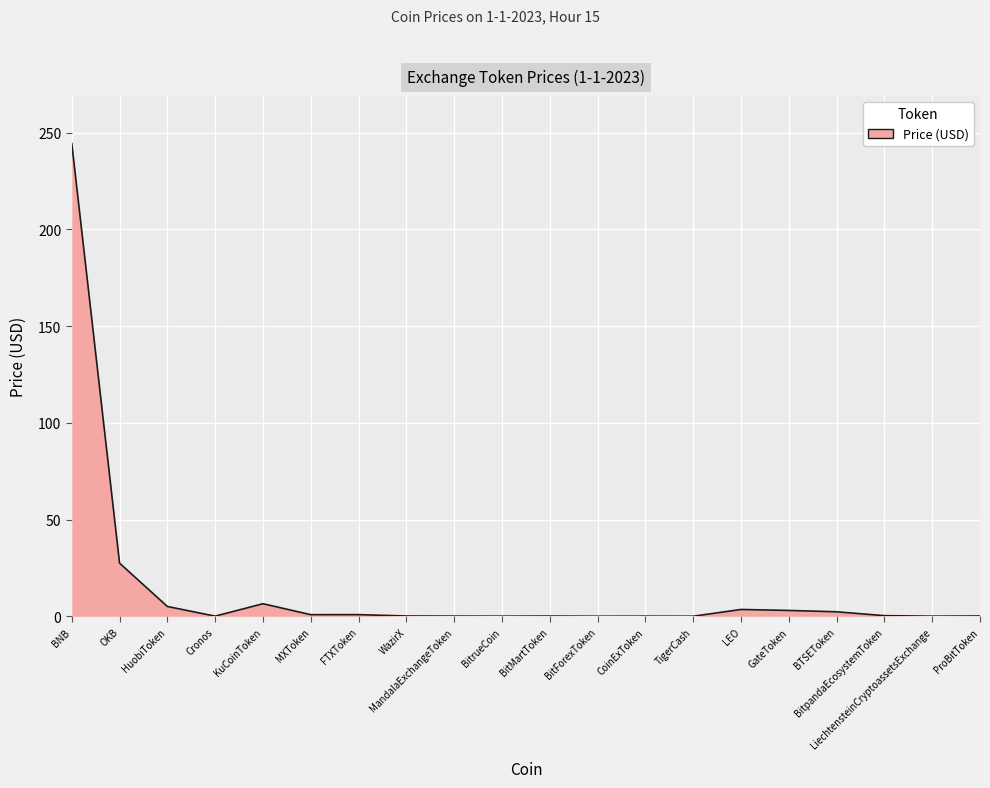

What is the difference between the maximum and minimum values?

244.4